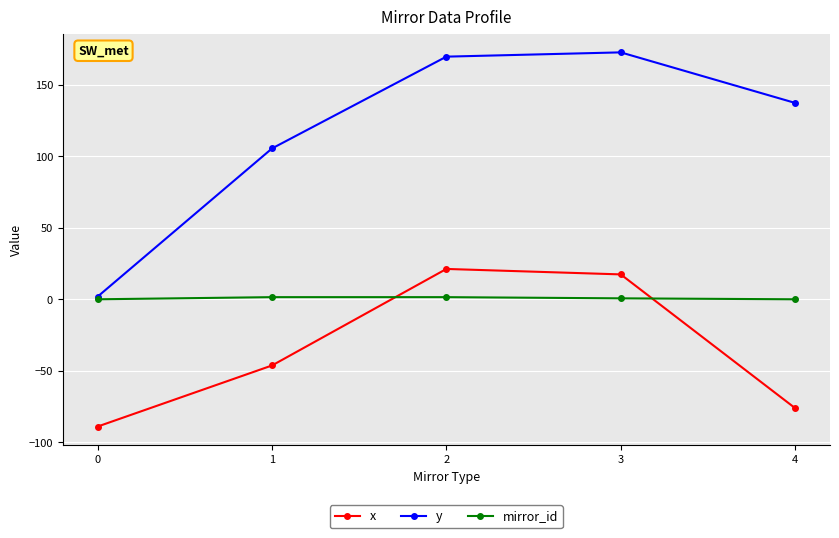

Which category has the highest value across all series?

3